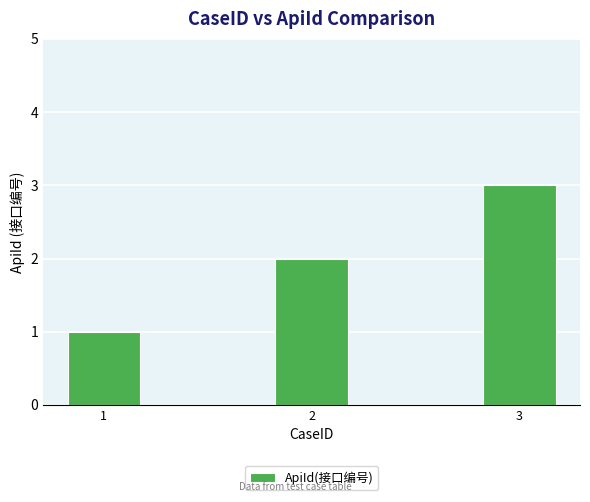

Between 1 and 3, which is larger?

3